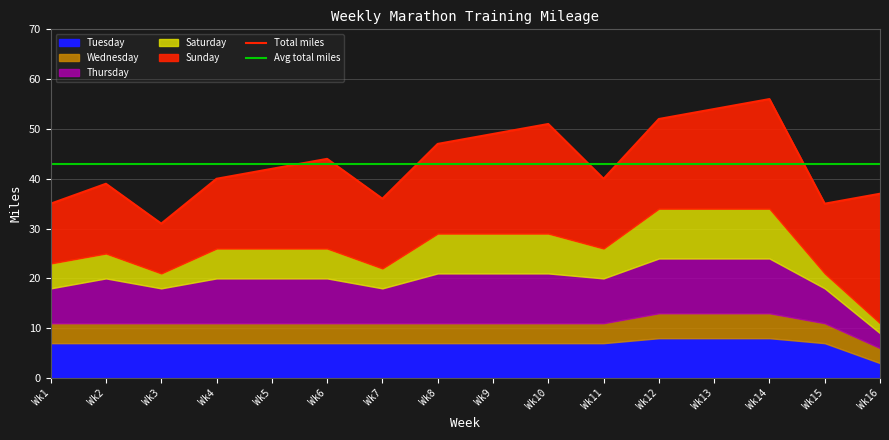

True or false: Saturday and Sunday cross at least once.

False